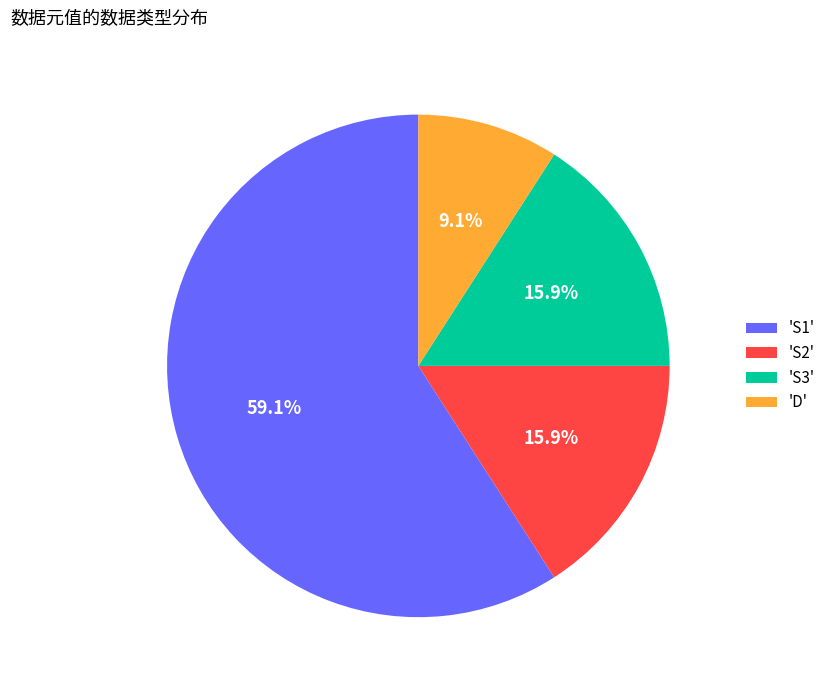

How many slices are in this pie chart?

4